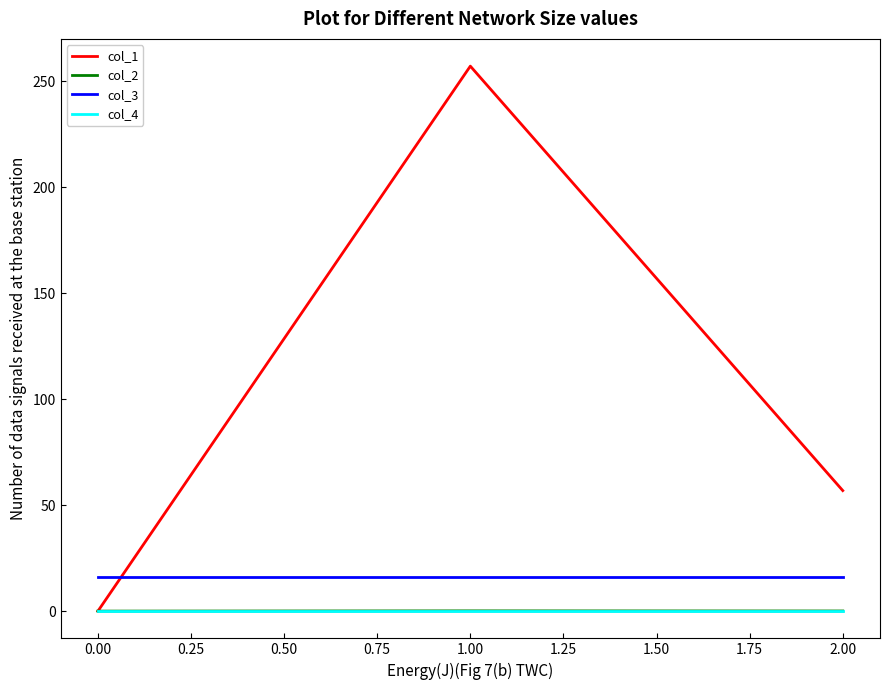

Which series has the largest range (max minus min)?

col_1